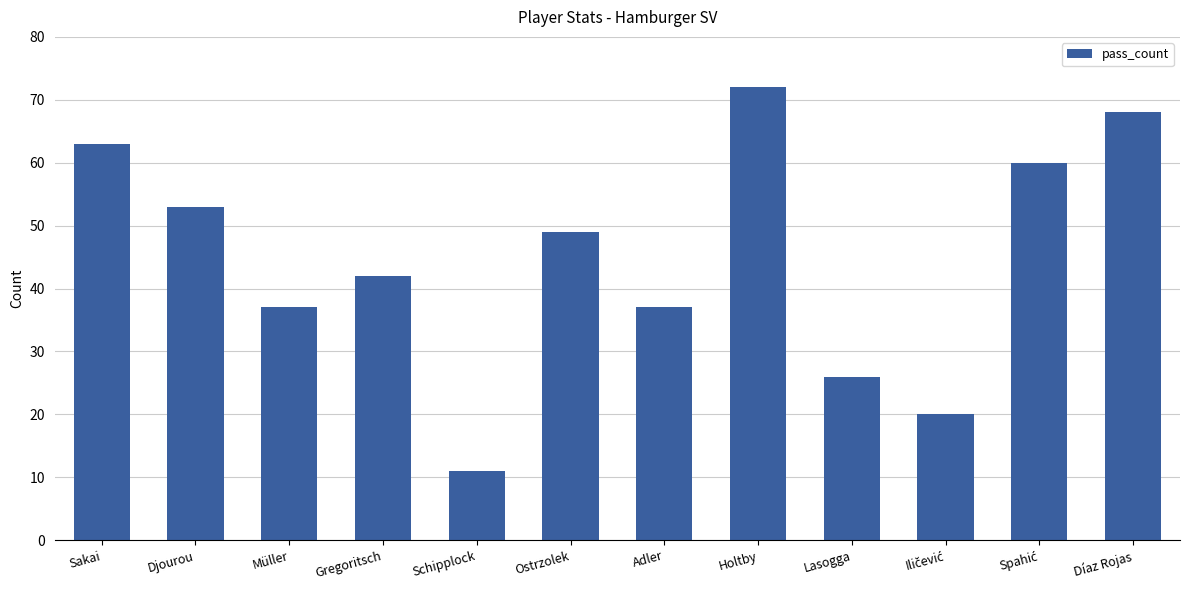

Which category has the highest value across all series?

Holtby